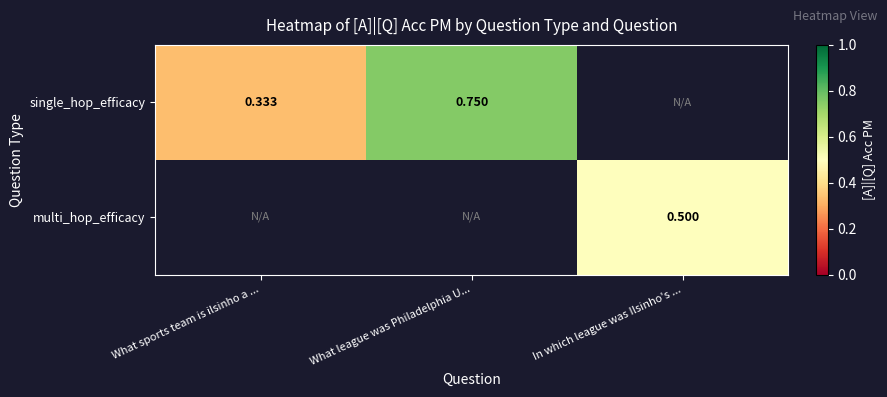

Rank the categories by single_hop_efficacy value from lowest to highest.

What sports team is ilsinho a ..., What league was Philadelphia U..., In which league was Ilsinho's ...